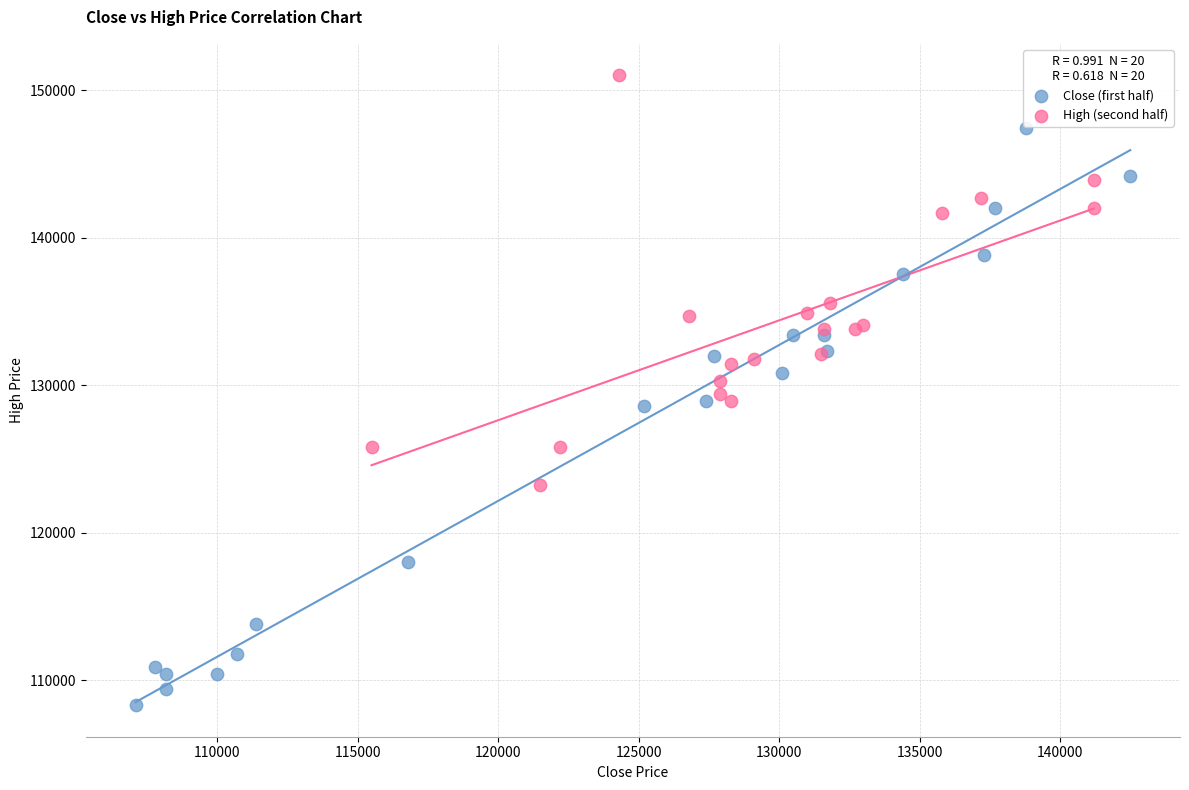

Which series contains the lowest Y value?

Close (first half)